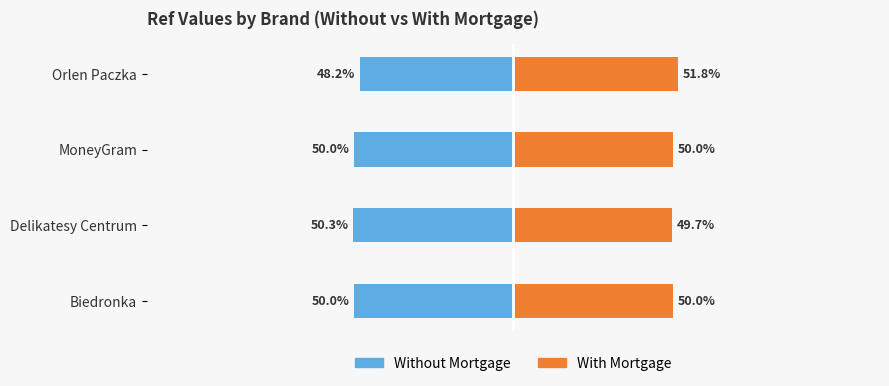

How many With Mortgage values are between 50 and 51?

2